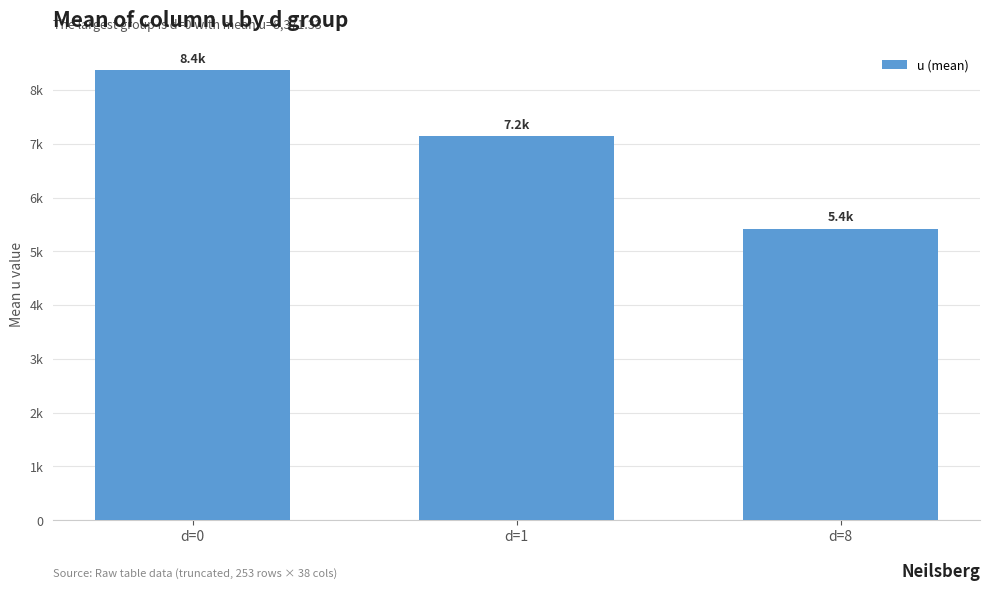

List the labels in order of value, smallest first.

d=8, d=1, d=0